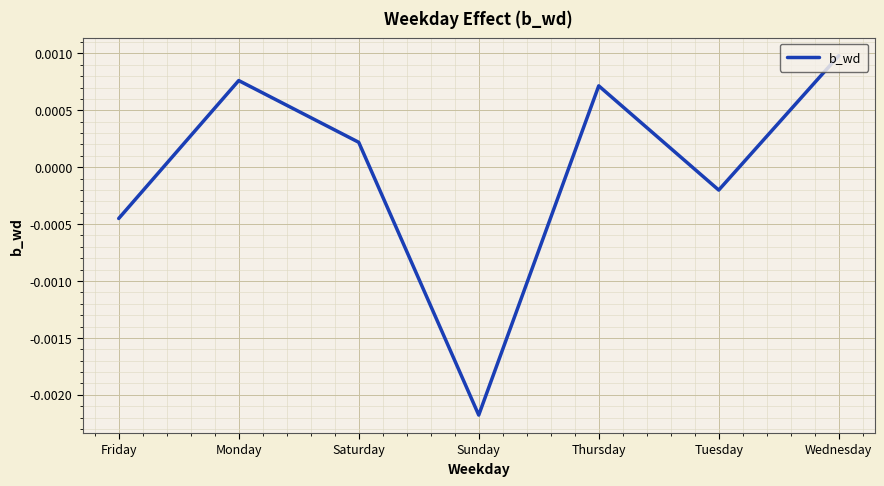

What position from the left is Monday?

2